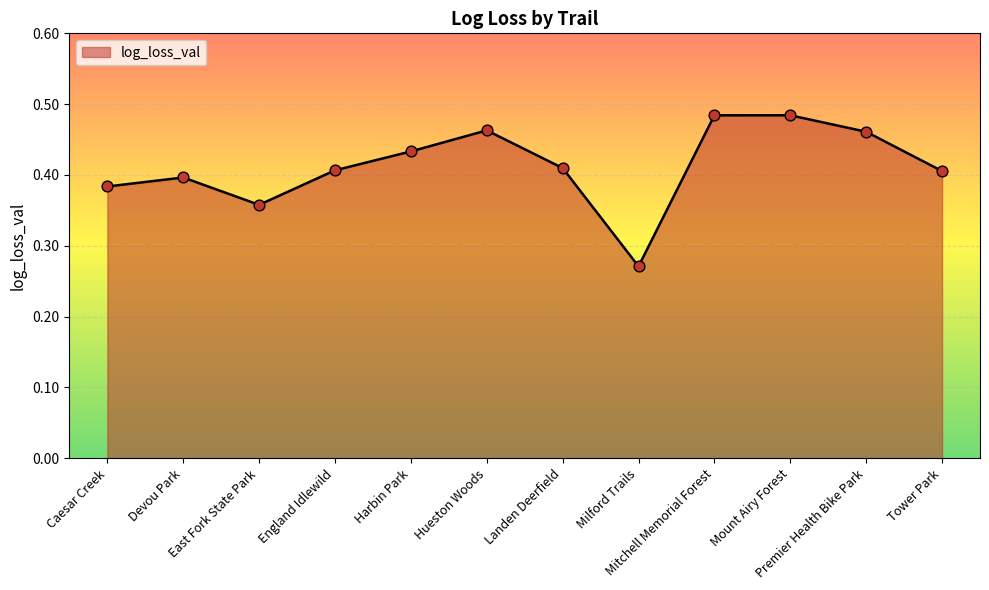

What is the change in value from Landen Deerfield to Milford Trails?

-0.1